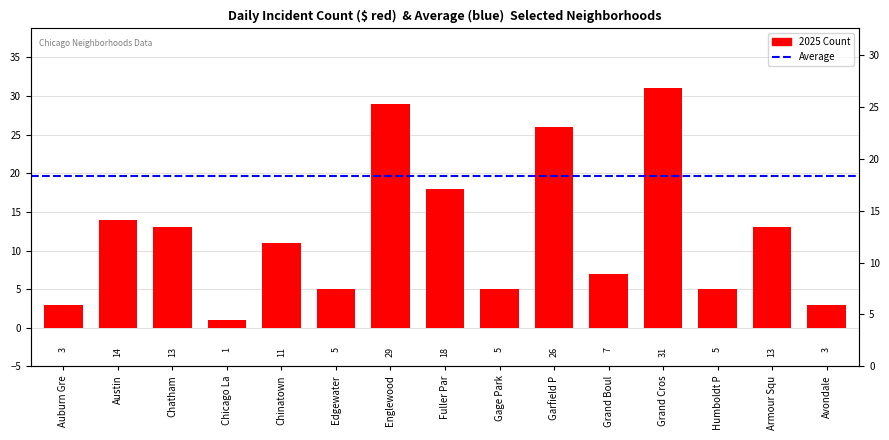

How many values are below 11?

7